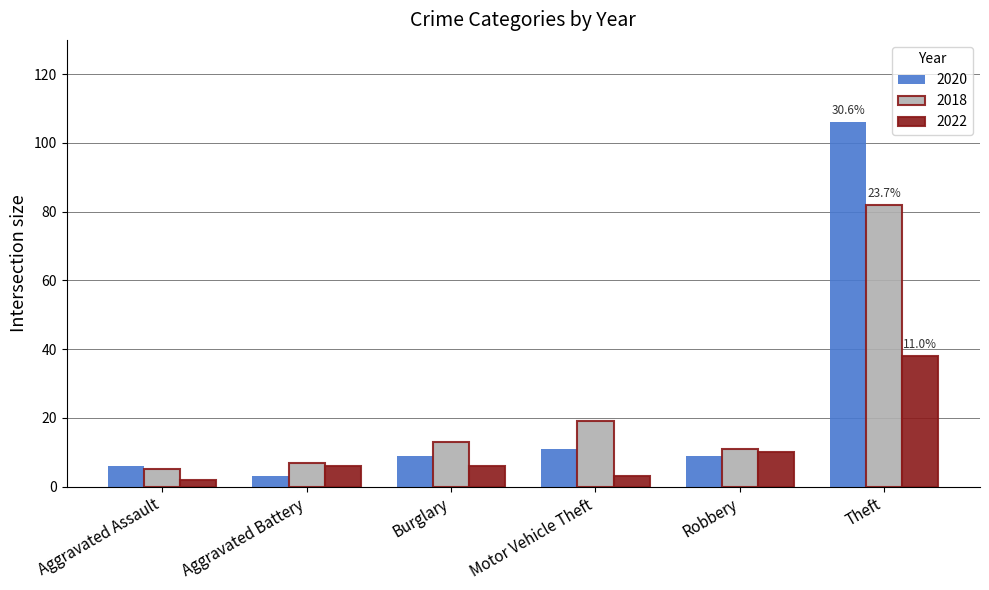

At how many categories does at least one series exceed 103?

1